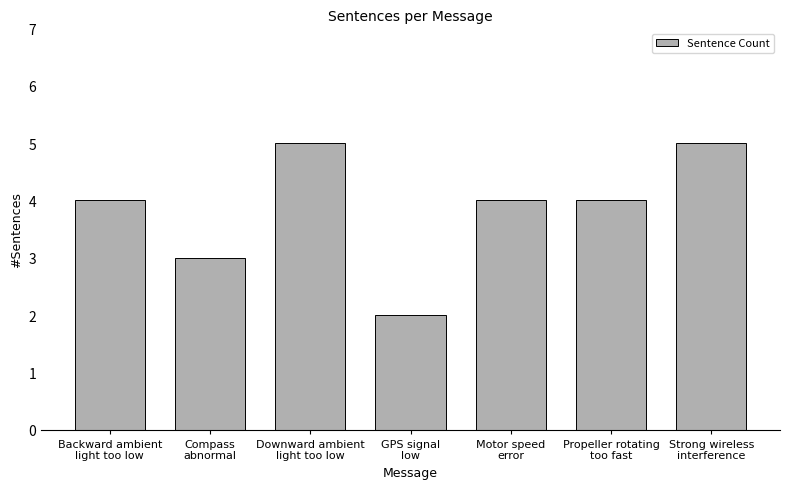

What is the average value?

4